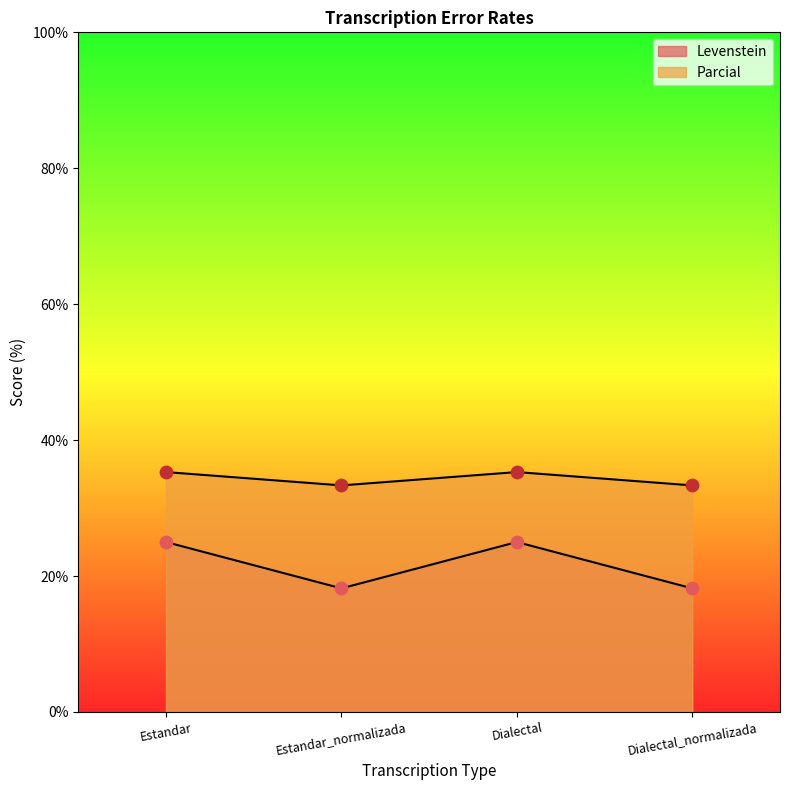

At how many categories does at least one series exceed 20?

4